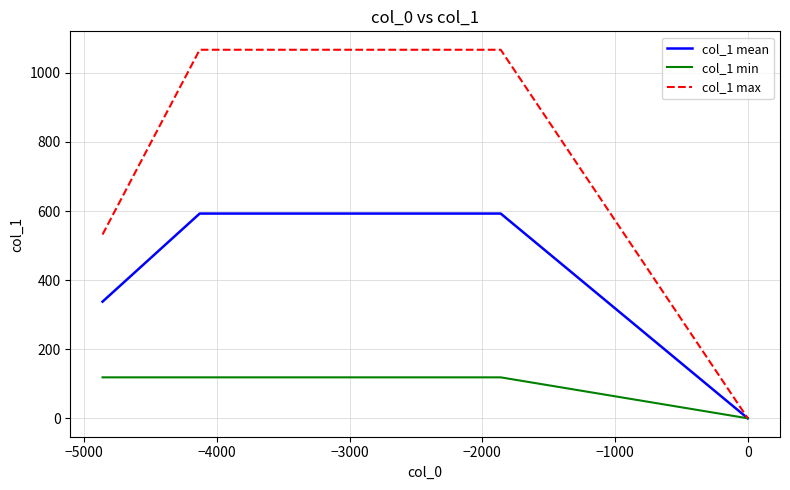

Which series has the largest total across all categories?

col_1 max